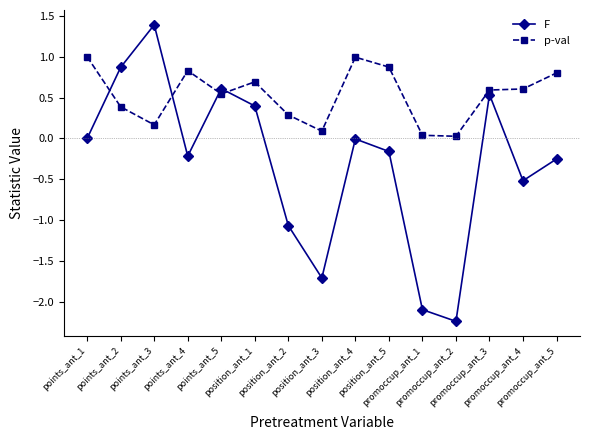

At which category is the sum across all series the highest?

points_ant_3